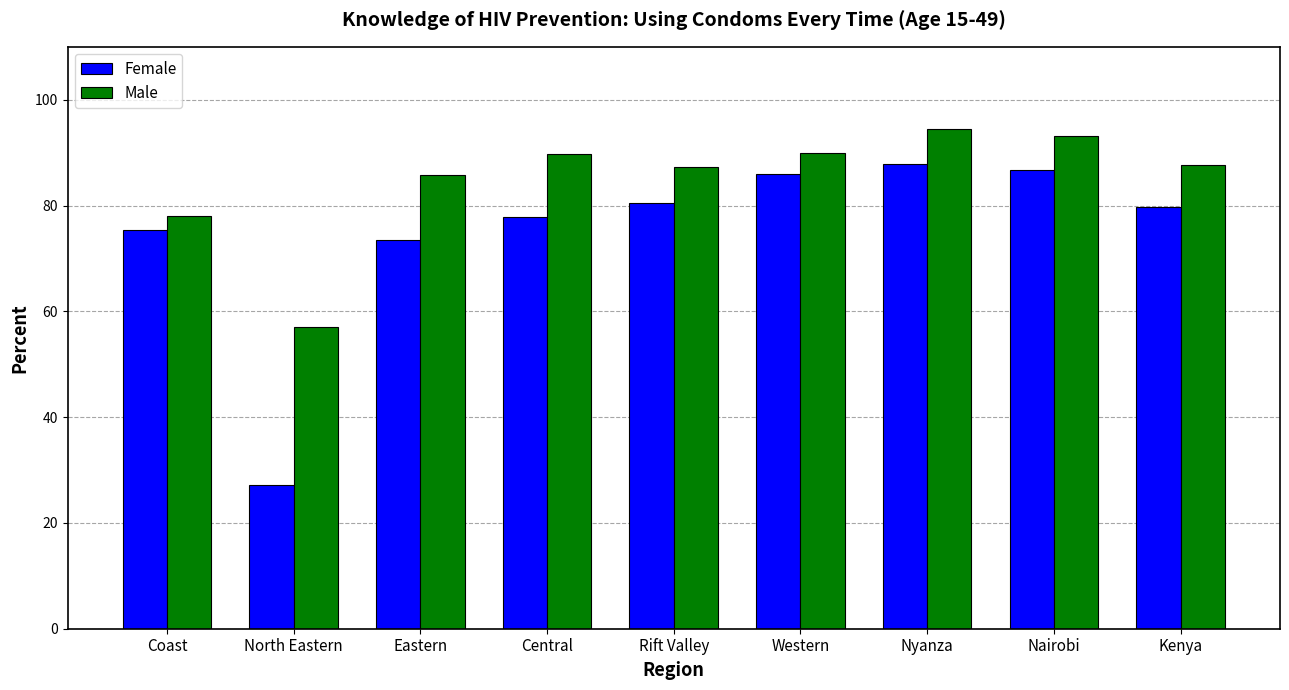

Is it true that Female equals 46.6 at Rift Valley?

False